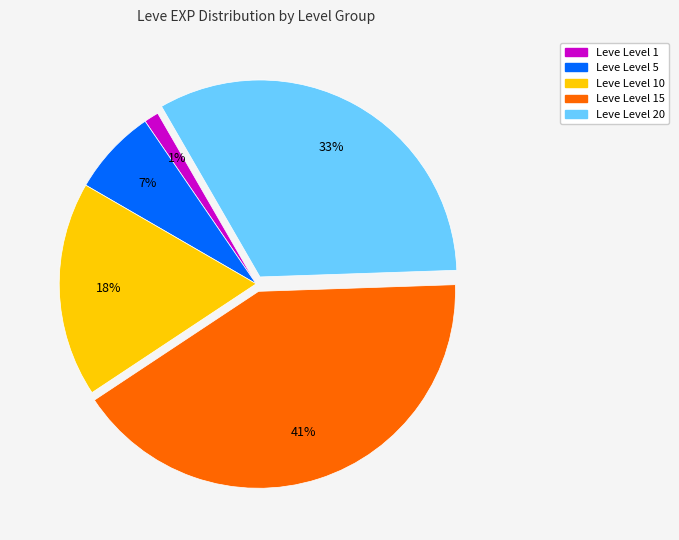

To the nearest percent, what is the average slice percentage?

20%